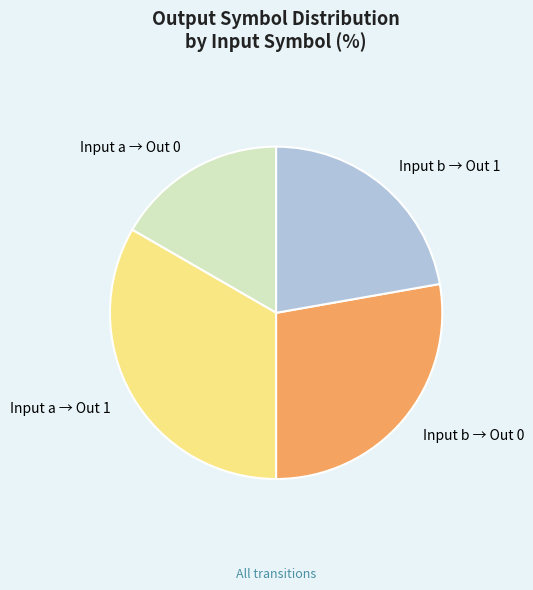

Is there a majority slice in this chart?

No